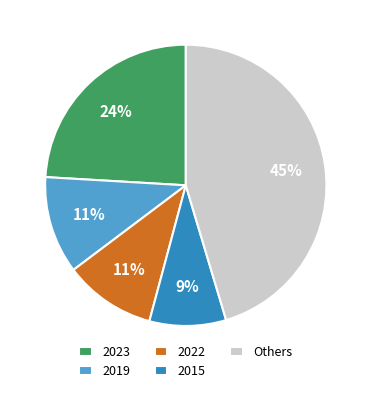

Between 2022 and 2015, which is larger?

2022